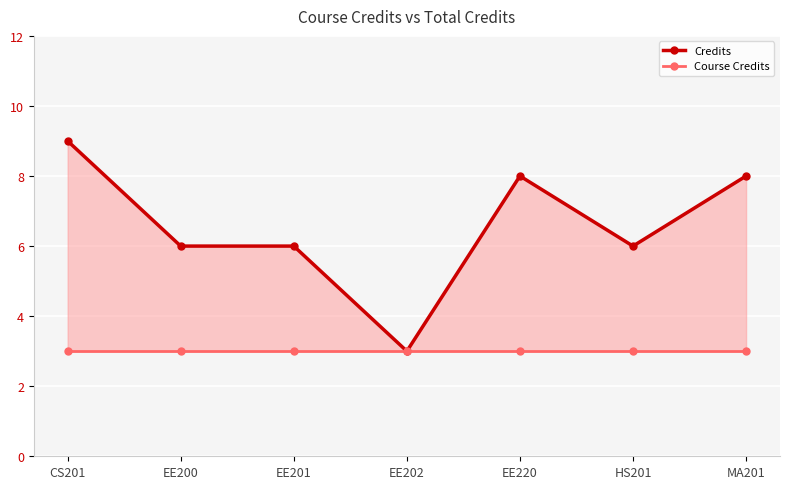

True or false: Credits and Course Credits cross at least once.

False